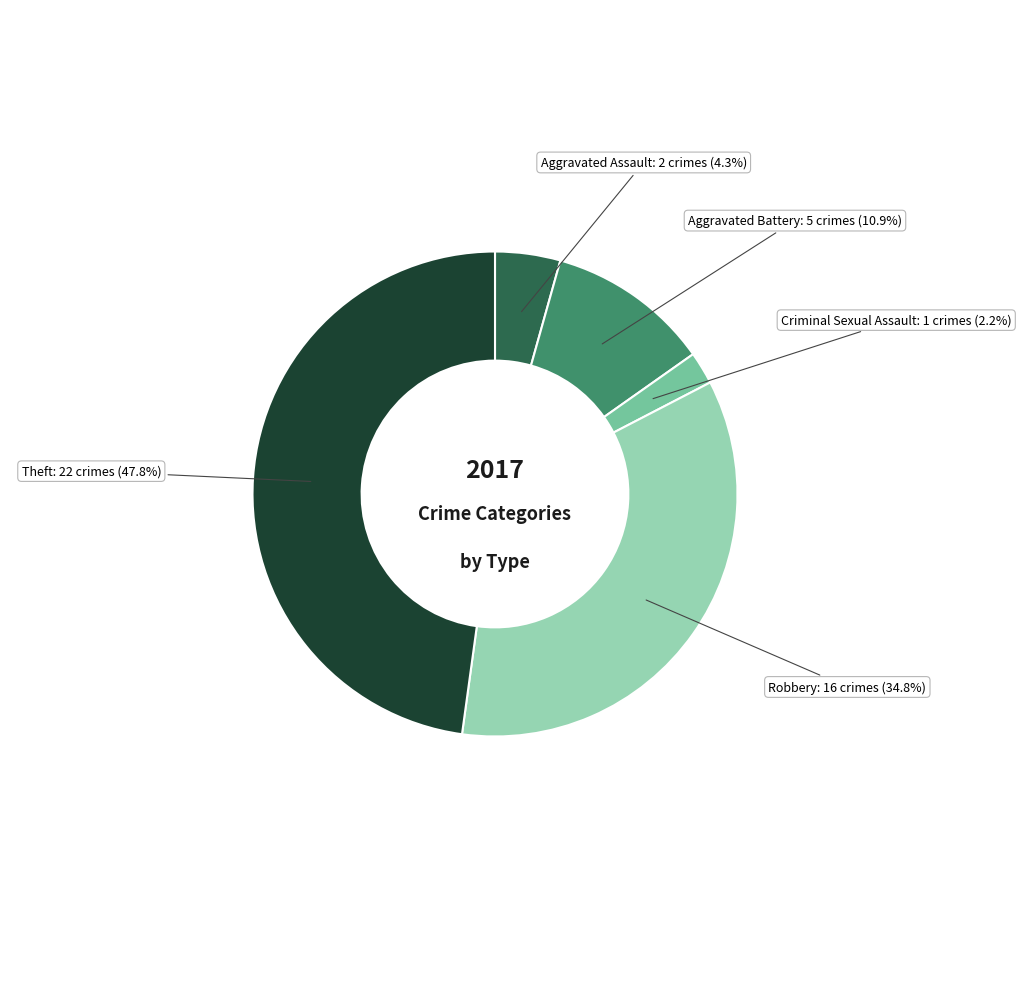

What is the smallest slice in the pie chart?

Criminal Sexual Assault